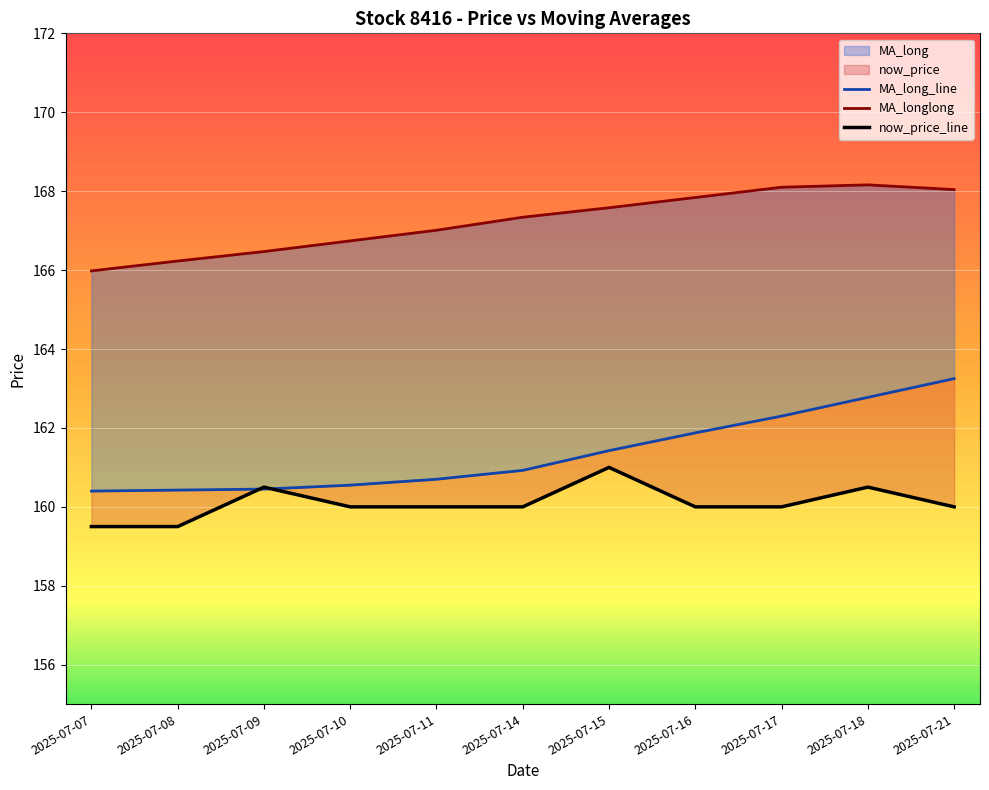

Reading right to left, list all the values displayed in this chart.

MA_long_line: 2025-07-21=163.2	2025-07-18=162.8	2025-07-17=162.3	2025-07-16=161.9	2025-07-15=161.4	2025-07-14=160.9	2025-07-11=160.7	2025-07-10=160.6	2025-07-09=160.4	2025-07-08=160.4	2025-07-07=160.4
MA_longlong: 2025-07-21=168.0	2025-07-18=168.2	2025-07-17=168.1	2025-07-16=167.8	2025-07-15=167.6	2025-07-14=167.3	2025-07-11=167.0	2025-07-10=166.7	2025-07-09=166.5	2025-07-08=166.2	2025-07-07=166.0
now_price_line: 2025-07-21=160.0	2025-07-18=160.5	2025-07-17=160.0	2025-07-16=160.0	2025-07-15=161.0	2025-07-14=160.0	2025-07-11=160.0	2025-07-10=160.0	2025-07-09=160.5	2025-07-08=159.5	2025-07-07=159.5